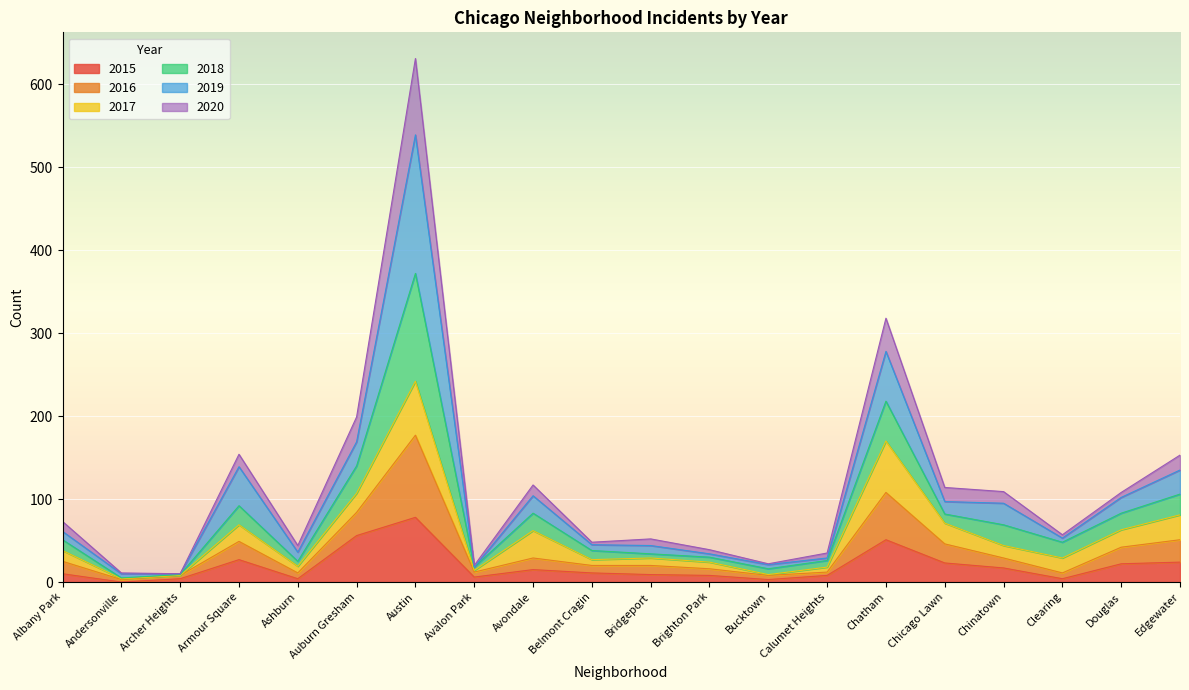

At which label does 2015 reach its peak?

Austin